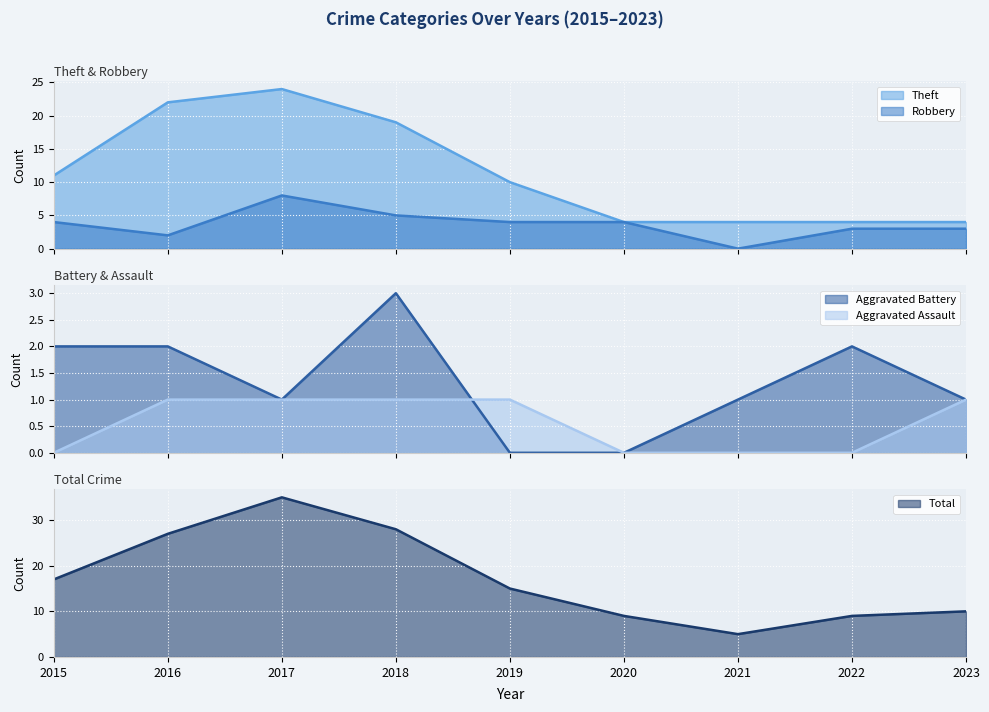

Rank the series by their maximum value, from highest to lowest.

Total, Theft, Robbery, Aggravated Battery, Aggravated Assault